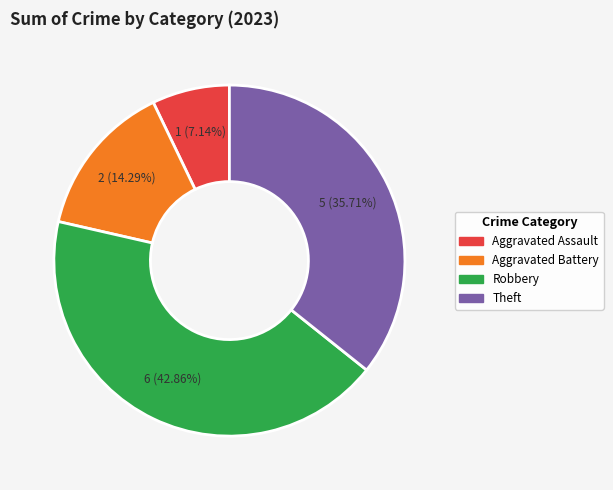

Rank the categories by value from lowest to highest.

Aggravated Assault, Aggravated Battery, Theft, Robbery